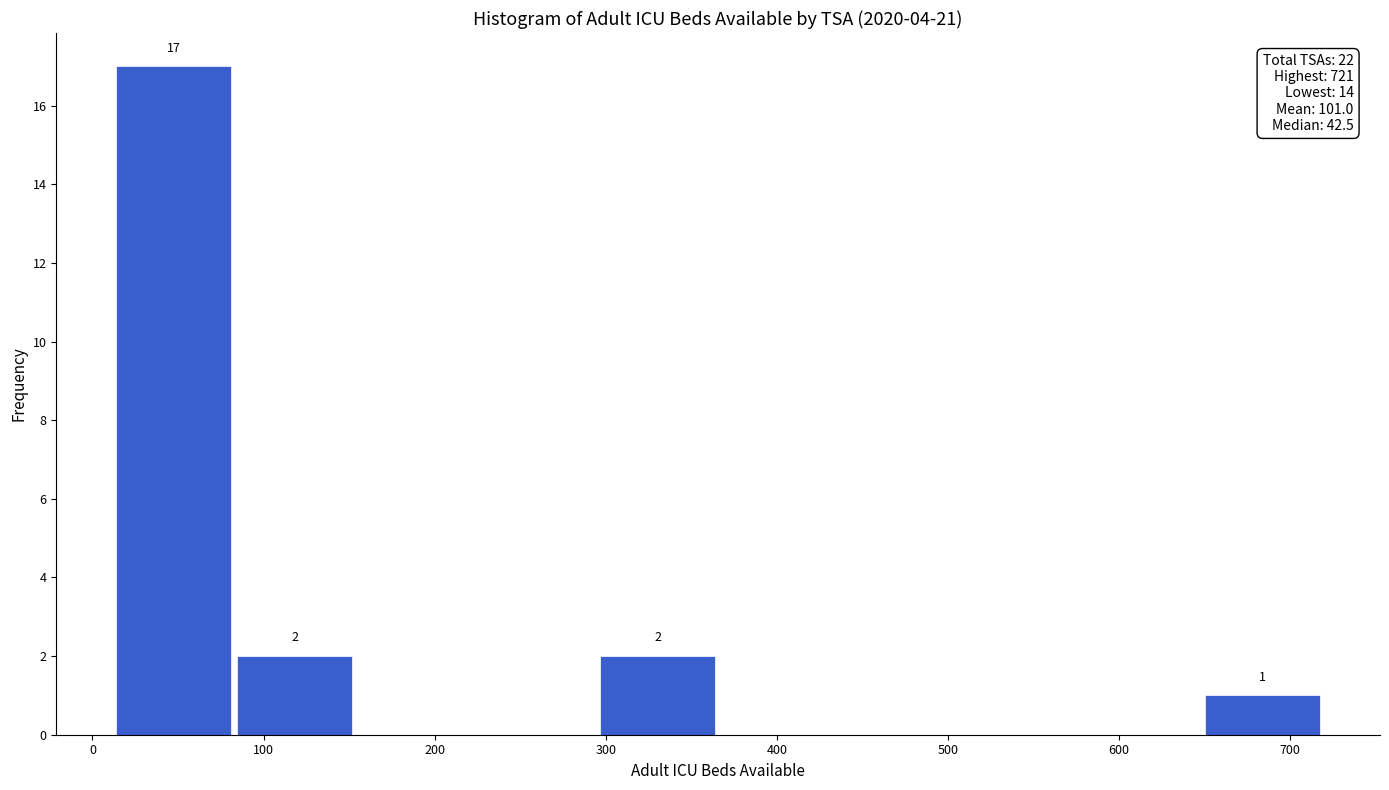

Over which range of the x-axis is the bar tallest?

10 to 80